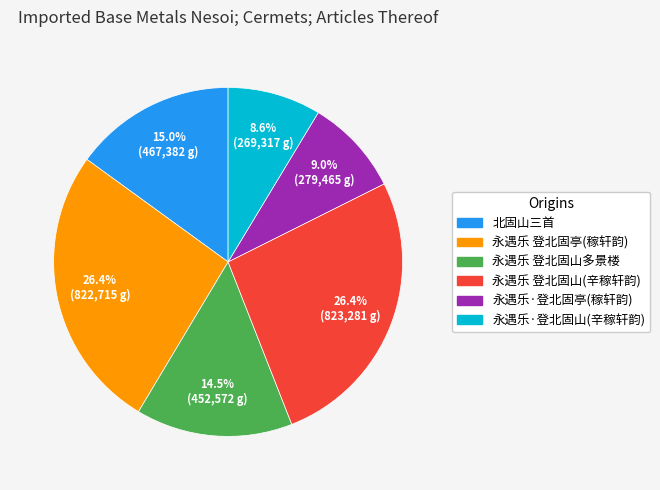

Is there a majority slice in this chart?

No